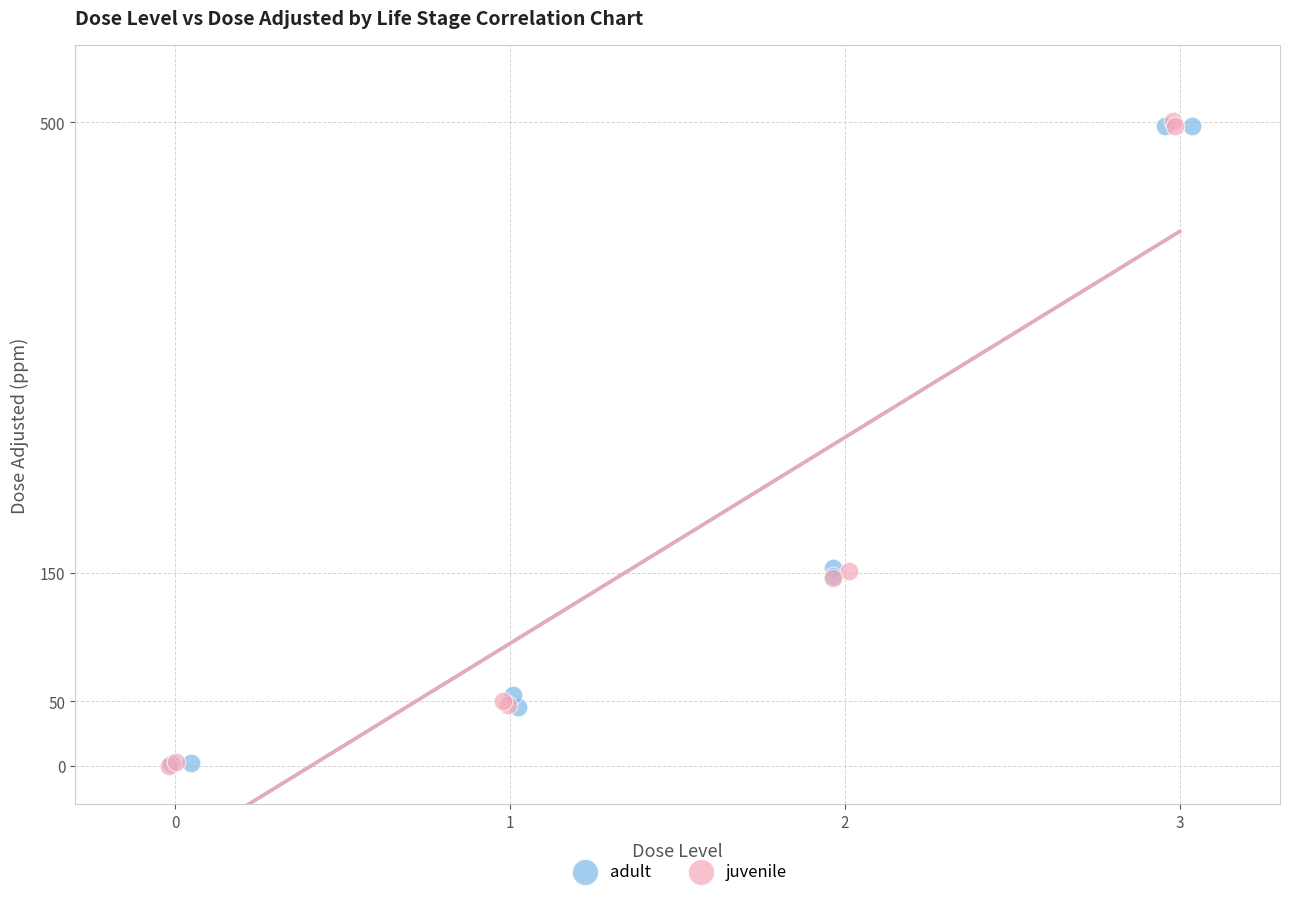

Which series has the largest Y range (max minus min)?

juvenile